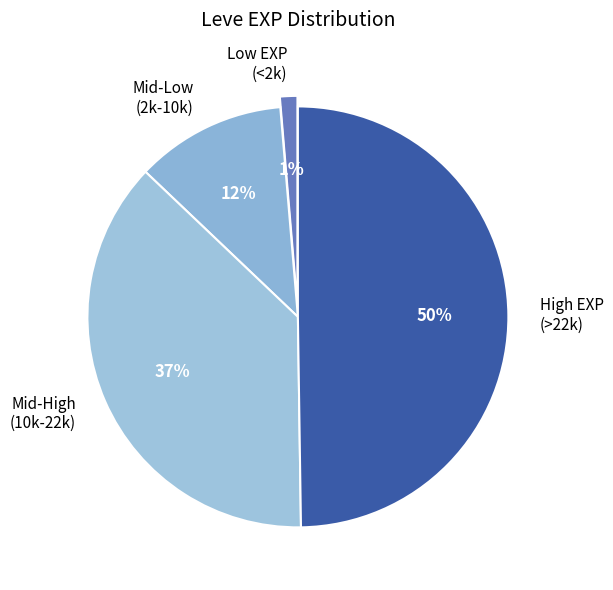

To the nearest percent, what is the average slice percentage?

25%